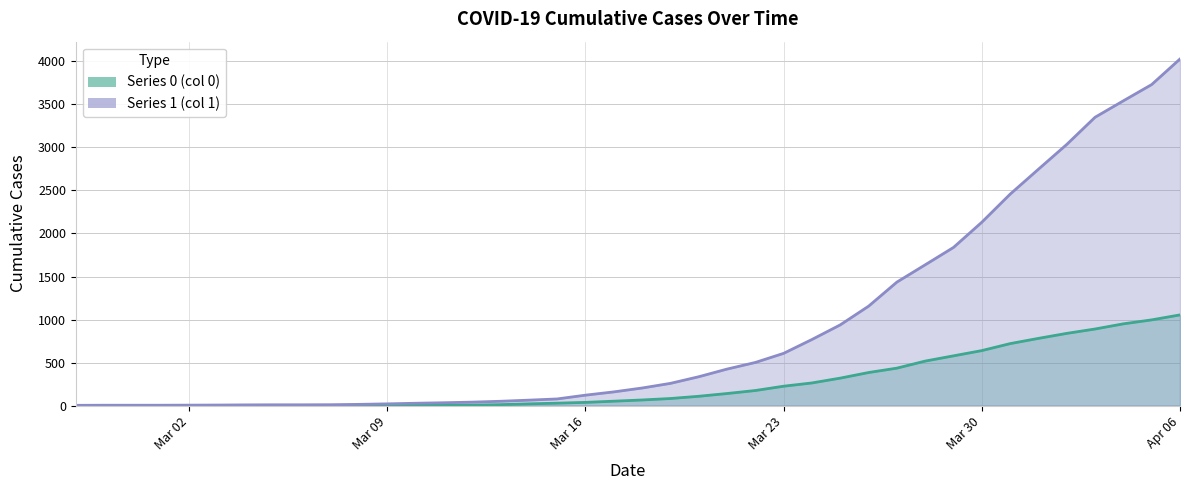

Between 2020-03-10 and 2020-03-11, which is larger?

2020-03-11